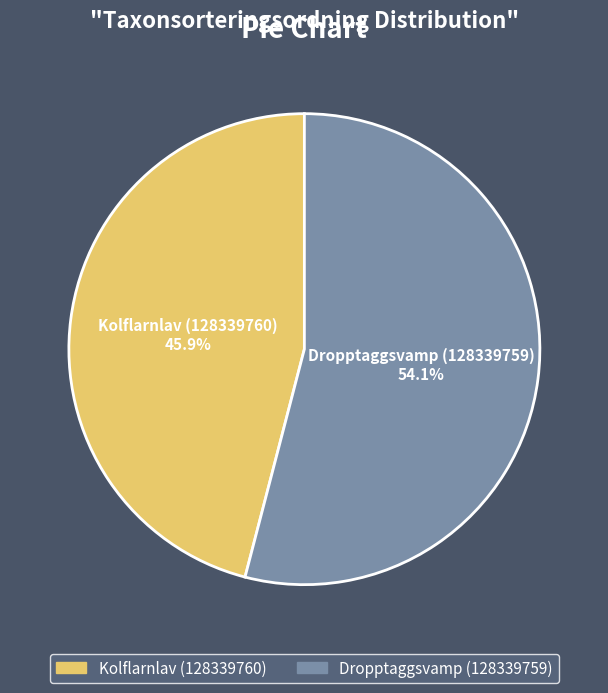

How many segments does this pie chart have?

2